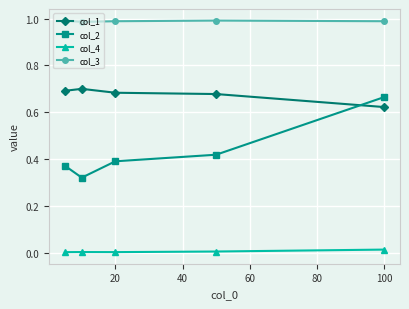

Which series has the largest total across all categories?

col_3